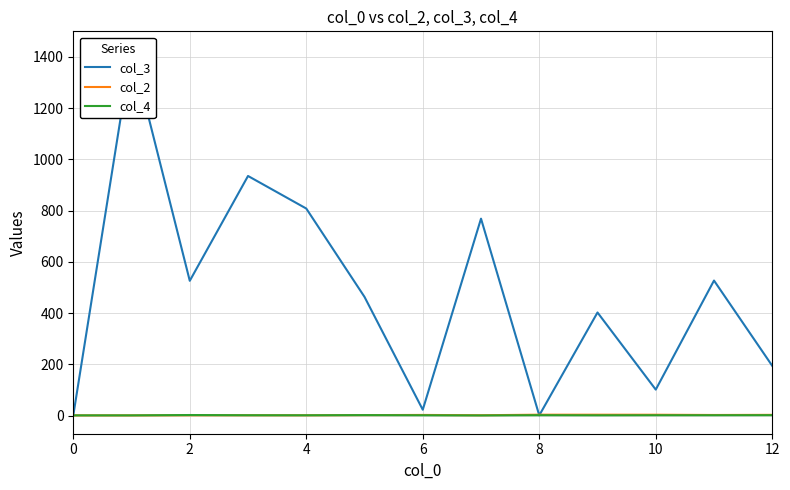

Which label corresponds to the smallest value in the chart?

7